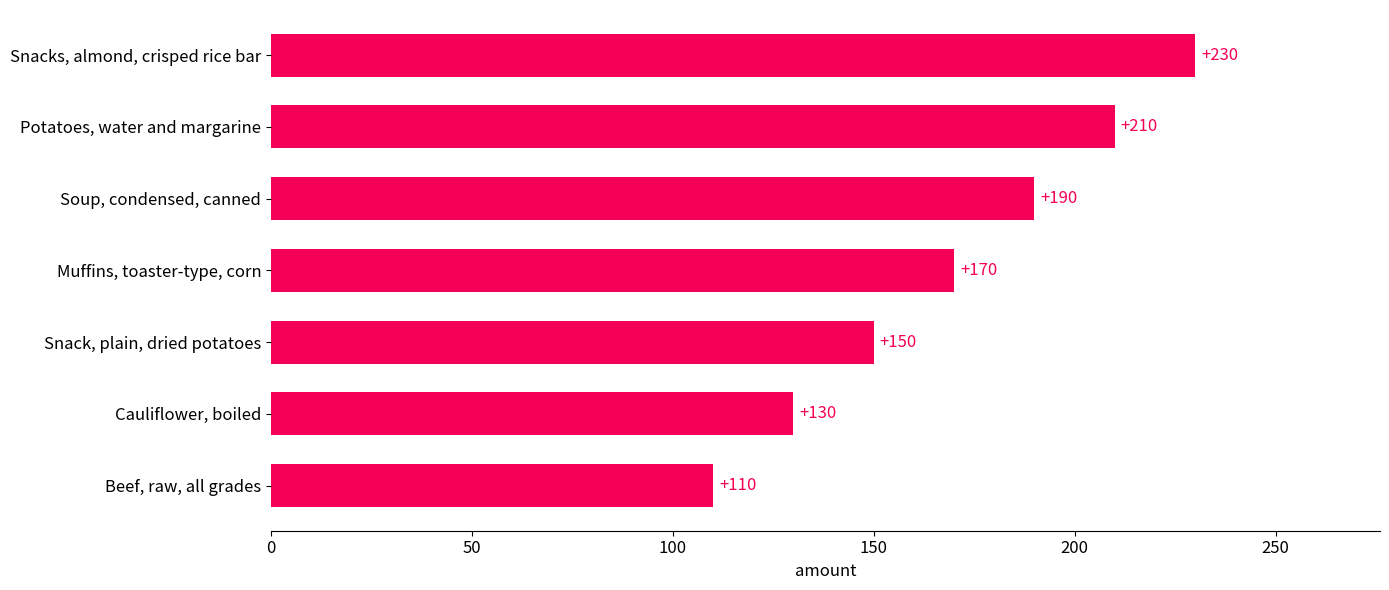

Are the bars horizontal?

Yes